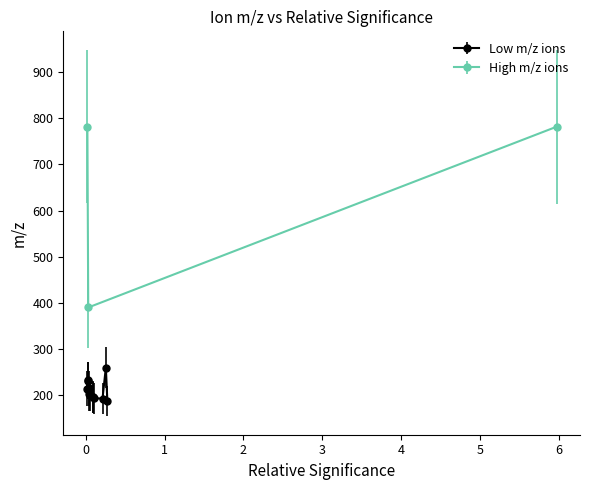

What is the label of the 7th point from the right?

0.03656809031963348